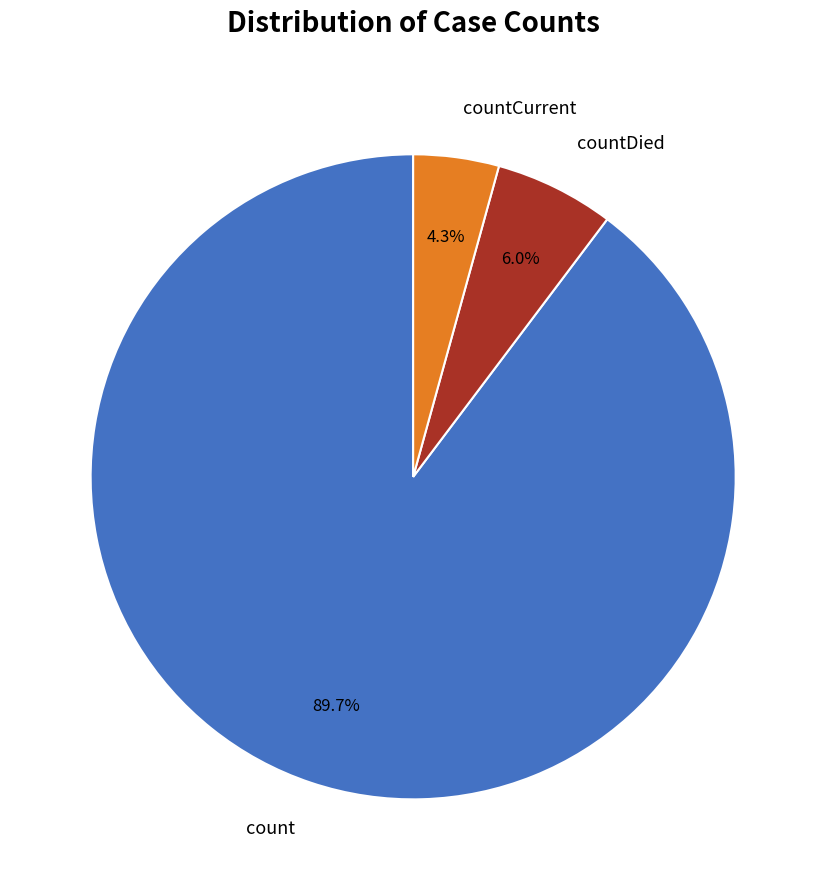

How much of the chart is everything except count?

10.3%